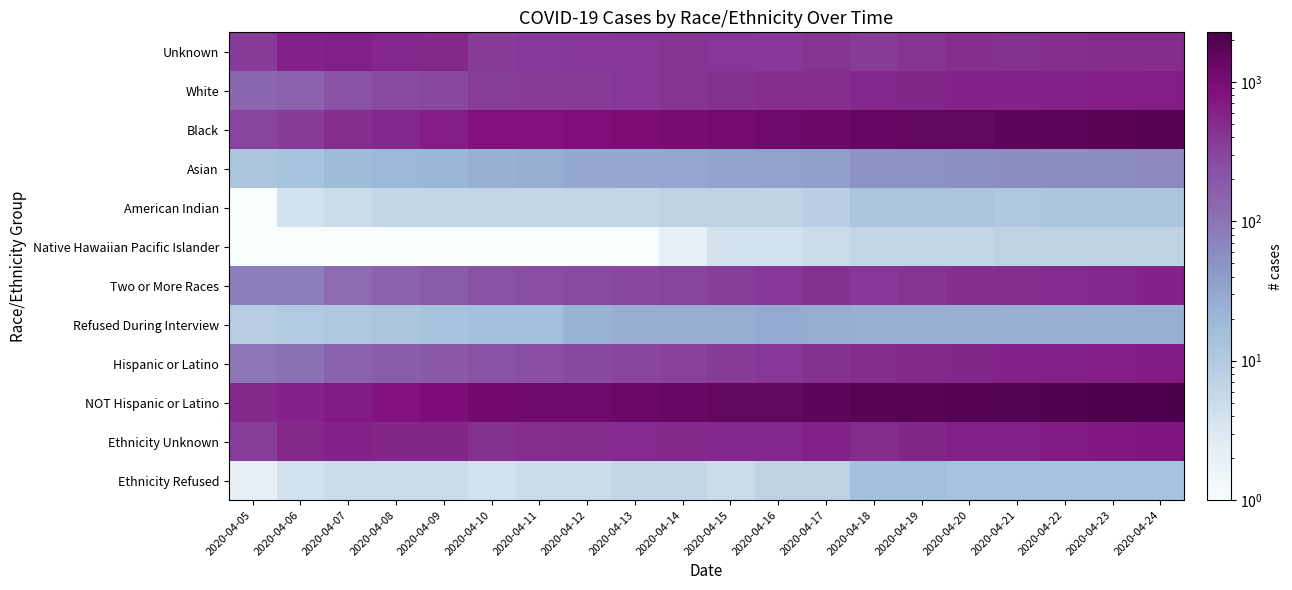

Reading left to right, transcribe all the data shown in this chart.

Unknown: 2020-04-05=349.0	2020-04-06=596.0	2020-04-07=604.0	2020-04-08=536.0	2020-04-09=516.0	2020-04-10=355.0	2020-04-11=379.0	2020-04-12=391.0	2020-04-13=400.0	2020-04-14=410.0	2020-04-15=404.0	2020-04-16=383.0	2020-04-17=413.0	2020-04-18=358.0	2020-04-19=406.0	2020-04-20=470.0	2020-04-21=443.0	2020-04-22=479.0	2020-04-23=490.0	2020-04-24=494.0
White: 2020-04-05=135.0	2020-04-06=154.0	2020-04-07=218.0	2020-04-08=253.0	2020-04-09=281.0	2020-04-10=339.0	2020-04-11=354.0	2020-04-12=365.0	2020-04-13=388.0	2020-04-14=411.0	2020-04-15=439.0	2020-04-16=461.0	2020-04-17=473.0	2020-04-18=548.0	2020-04-19=553.0	2020-04-20=565.0	2020-04-21=587.0	2020-04-22=603.0	2020-04-23=635.0	2020-04-24=653.0
Black: 2020-04-05=303.0	2020-04-06=353.0	2020-04-07=460.0	2020-04-08=542.0	2020-04-09=642.0	2020-04-10=812.0	2020-04-11=852.0	2020-04-12=884.0	2020-04-13=932.0	2020-04-14=1009.0	2020-04-15=1089.0	2020-04-16=1171.0	2020-04-17=1271.0	2020-04-18=1403.0	2020-04-19=1458.0	2020-04-20=1517.0	2020-04-21=1595.0	2020-04-22=1670.0	2020-04-23=1762.0	2020-04-24=1846.0
Asian: 2020-04-05=12.0	2020-04-06=14.0	2020-04-07=18.0	2020-04-08=20.0	2020-04-09=21.0	2020-04-10=24.0	2020-04-11=26.0	2020-04-12=29.0	2020-04-13=30.0	2020-04-14=31.0	2020-04-15=35.0	2020-04-16=36.0	2020-04-17=38.0	2020-04-18=51.0	2020-04-19=52.0	2020-04-20=54.0	2020-04-21=57.0	2020-04-22=58.0	2020-04-23=60.0	2020-04-24=63.0
American Indian: 2020-04-05=1.0	2020-04-06=4.0	2020-04-07=5.0	2020-04-08=6.0	2020-04-09=6.0	2020-04-10=6.0	2020-04-11=6.0	2020-04-12=6.0	2020-04-13=6.0	2020-04-14=7.0	2020-04-15=7.0	2020-04-16=7.0	2020-04-17=8.0	2020-04-18=12.0	2020-04-19=12.0	2020-04-20=12.0	2020-04-21=11.0	2020-04-22=12.0	2020-04-23=12.0	2020-04-24=12.0
Native Hawaiian Pacific Islander: 2020-04-05=0.5	2020-04-06=0.5	2020-04-07=1.0	2020-04-08=1.0	2020-04-09=1.0	2020-04-10=1.0	2020-04-11=1.0	2020-04-12=1.0	2020-04-13=1.0	2020-04-14=2.0	2020-04-15=4.0	2020-04-16=4.0	2020-04-17=5.0	2020-04-18=6.0	2020-04-19=6.0	2020-04-20=6.0	2020-04-21=7.0	2020-04-22=7.0	2020-04-23=7.0	2020-04-24=7.0
Two or More Races: 2020-04-05=78.0	2020-04-06=80.0	2020-04-07=123.0	2020-04-08=153.0	2020-04-09=179.0	2020-04-10=226.0	2020-04-11=242.0	2020-04-12=256.0	2020-04-13=275.0	2020-04-14=300.0	2020-04-15=345.0	2020-04-16=386.0	2020-04-17=431.0	2020-04-18=390.0	2020-04-19=415.0	2020-04-20=450.0	2020-04-21=481.0	2020-04-22=508.0	2020-04-23=538.0	2020-04-24=599.0
Refused During Interview: 2020-04-05=9.0	2020-04-06=10.0	2020-04-07=11.0	2020-04-08=12.0	2020-04-09=14.0	2020-04-10=15.0	2020-04-11=15.0	2020-04-12=23.0	2020-04-13=26.0	2020-04-14=27.0	2020-04-15=27.0	2020-04-16=28.0	2020-04-17=27.0	2020-04-18=25.0	2020-04-19=25.0	2020-04-20=24.0	2020-04-21=25.0	2020-04-22=24.0	2020-04-23=24.0	2020-04-24=25.0
Hispanic or Latino: 2020-04-05=98.0	2020-04-06=107.0	2020-04-07=154.0	2020-04-08=169.0	2020-04-09=188.0	2020-04-10=227.0	2020-04-11=241.0	2020-04-12=263.0	2020-04-13=299.0	2020-04-14=324.0	2020-04-15=361.0	2020-04-16=403.0	2020-04-17=439.0	2020-04-18=494.0	2020-04-19=516.0	2020-04-20=555.0	2020-04-21=589.0	2020-04-22=610.0	2020-04-23=636.0	2020-04-24=678.0
NOT Hispanic or Latino: 2020-04-05=517.0	2020-04-06=580.0	2020-04-07=696.0	2020-04-08=799.0	2020-04-09=903.0	2020-04-10=1104.0	2020-04-11=1146.0	2020-04-12=1191.0	2020-04-13=1252.0	2020-04-14=1340.0	2020-04-15=1445.0	2020-04-16=1522.0	2020-04-17=1613.0	2020-04-18=1783.0	2020-04-19=1832.0	2020-04-20=1914.0	2020-04-21=2002.0	2020-04-22=2074.0	2020-04-23=2173.0	2020-04-24=2263.0
Ethnicity Unknown: 2020-04-05=341.0	2020-04-06=520.0	2020-04-07=585.0	2020-04-08=550.0	2020-04-09=564.0	2020-04-10=443.0	2020-04-11=483.0	2020-04-12=496.0	2020-04-13=501.0	2020-04-14=527.0	2020-04-15=539.0	2020-04-16=544.0	2020-04-17=607.0	2020-04-18=500.0	2020-04-19=563.0	2020-04-20=615.0	2020-04-21=601.0	2020-04-22=663.0	2020-04-23=705.0	2020-04-24=744.0
Ethnicity Refused: 2020-04-05=2.0	2020-04-06=4.0	2020-04-07=5.0	2020-04-08=5.0	2020-04-09=5.0	2020-04-10=4.0	2020-04-11=5.0	2020-04-12=5.0	2020-04-13=6.0	2020-04-14=6.0	2020-04-15=5.0	2020-04-16=7.0	2020-04-17=7.0	2020-04-18=16.0	2020-04-19=16.0	2020-04-20=14.0	2020-04-21=14.0	2020-04-22=14.0	2020-04-23=14.0	2020-04-24=14.0